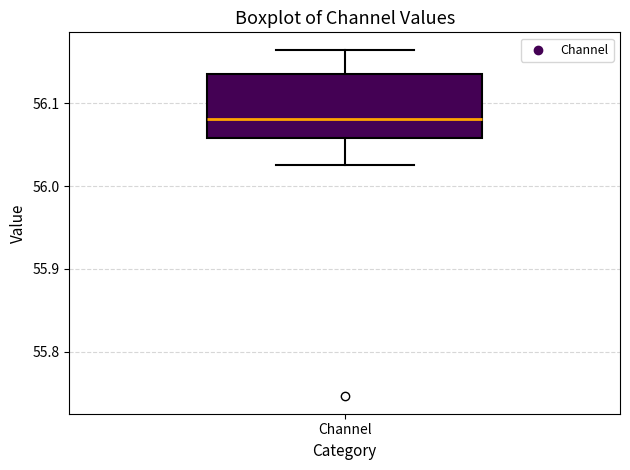

Transcribe this box plot: give where the median line is, the range the box spans, and where the two whiskers end, as read against the y-axis. The values are not printed on the chart, so give them approximately, as read against the axis.

median 56.08, box 56.06 to 56.14, whiskers 56.03 to 56.16